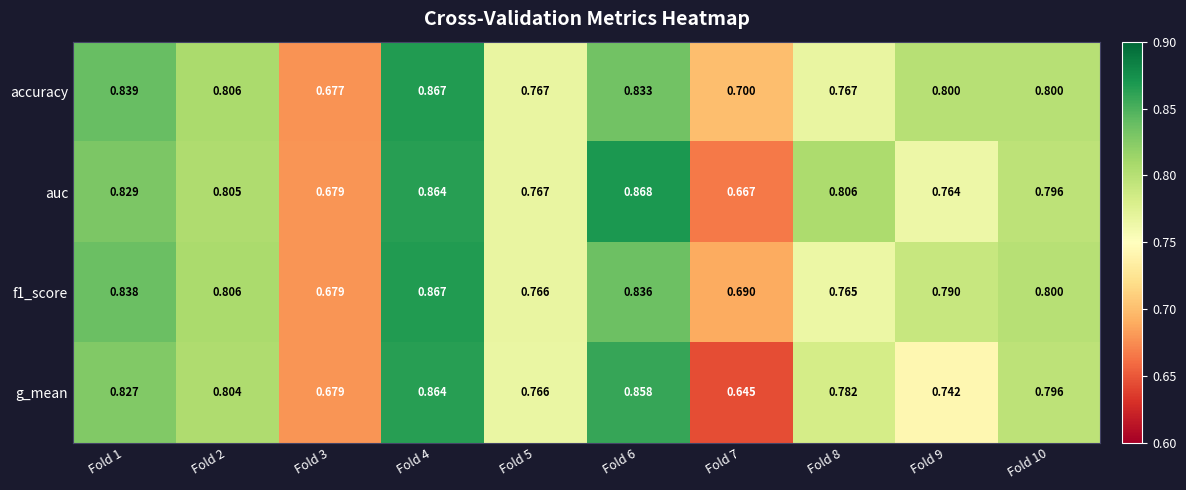

Is the value of accuracy at Fold 2 greater than the value of f1_score at Fold 7?

Yes